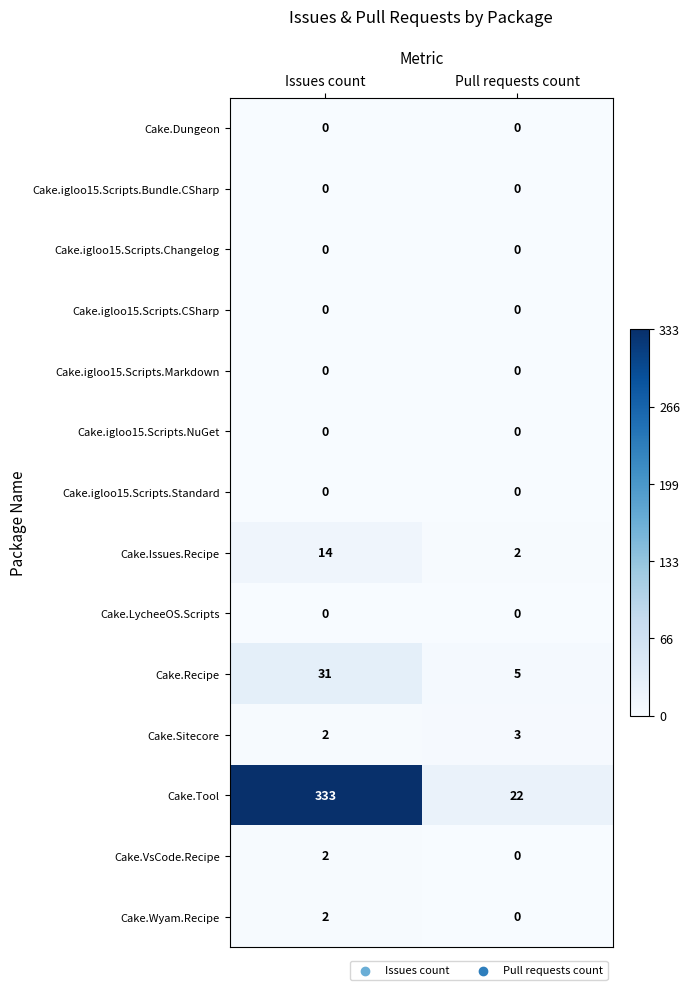

Reading left to right, what are all the values shown in this chart?

Cake.Dungeon: 0	0
Cake.igloo15.Scripts.Bundle.CSharp: 0	0
Cake.igloo15.Scripts.Changelog: 0	0
Cake.igloo15.Scripts.CSharp: 0	0
Cake.igloo15.Scripts.Markdown: 0	0
Cake.igloo15.Scripts.NuGet: 0	0
Cake.igloo15.Scripts.Standard: 0	0
Cake.Issues.Recipe: 14	2
Cake.LycheeOS.Scripts: 0	0
Cake.Recipe: 31	5
Cake.Sitecore: 2	3
Cake.Tool: 333	22
Cake.VsCode.Recipe: 2	0
Cake.Wyam.Recipe: 2	0